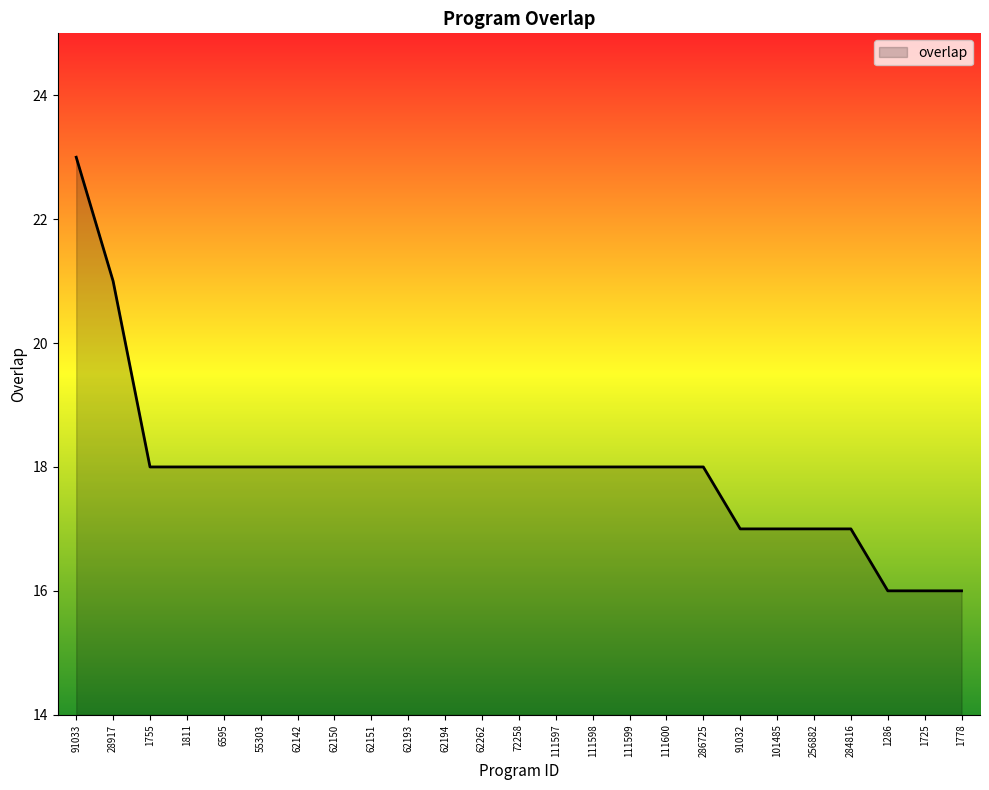

Count the values in the range 17 to 18.

20